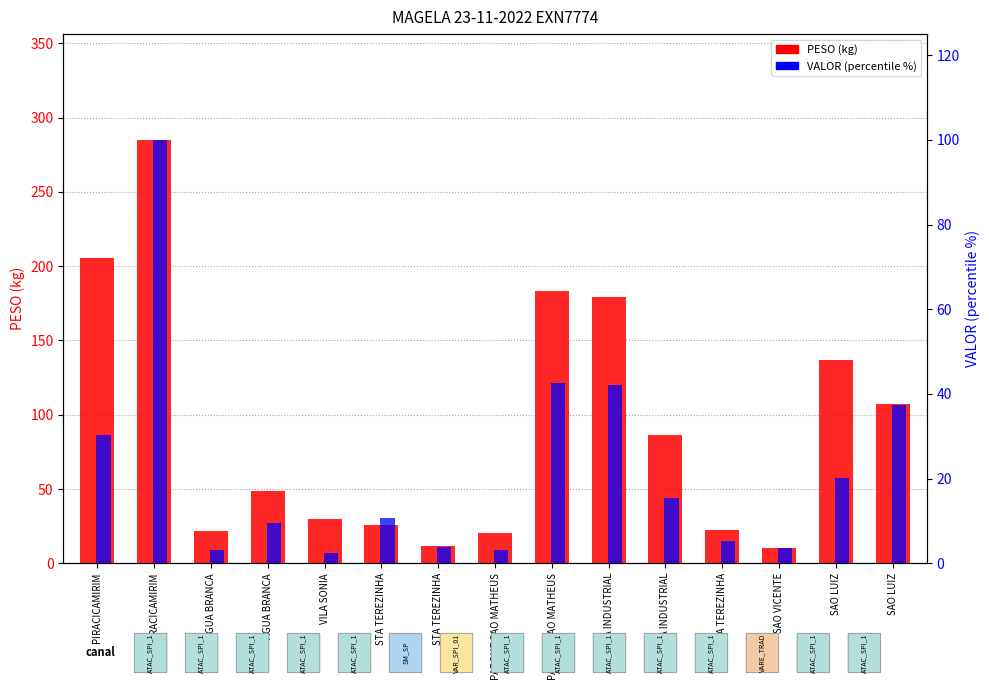

What is the maximum value shown in the chart?

285.0